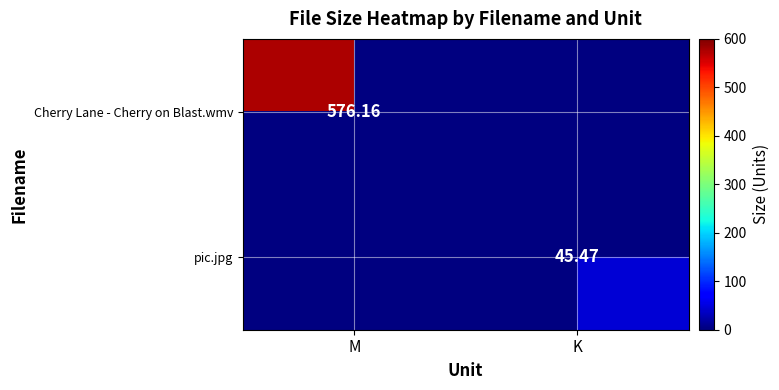

What is the total value across all series at K?

45.5